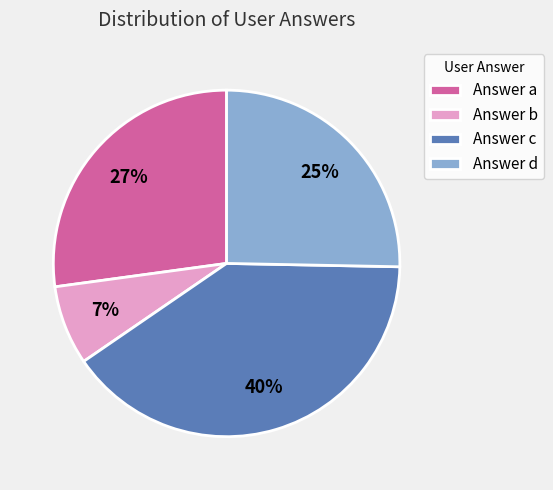

Is there any slice that represents more than half of the pie?

No